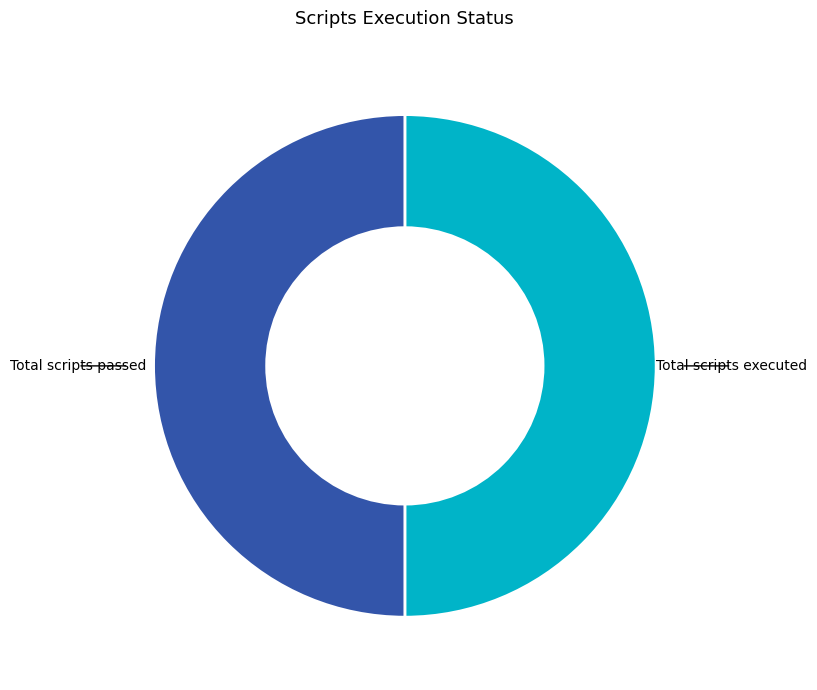

The Total scripts passed slice represents 56% of the pie. True or false?

False